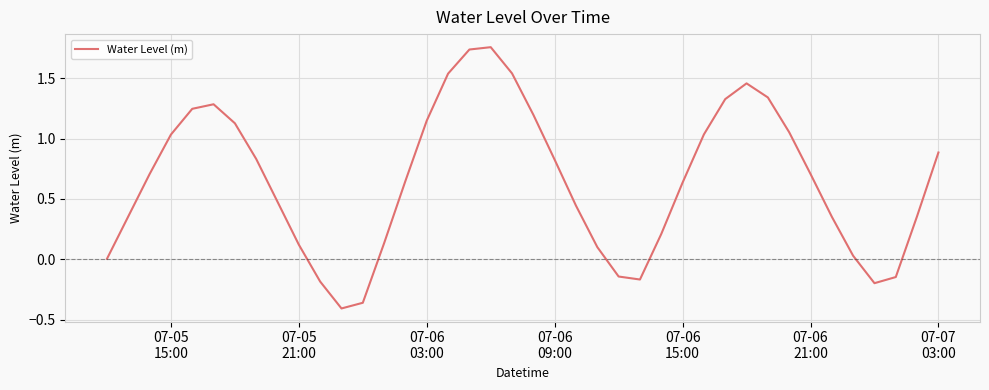

What is the difference between the maximum and minimum values?

2.2